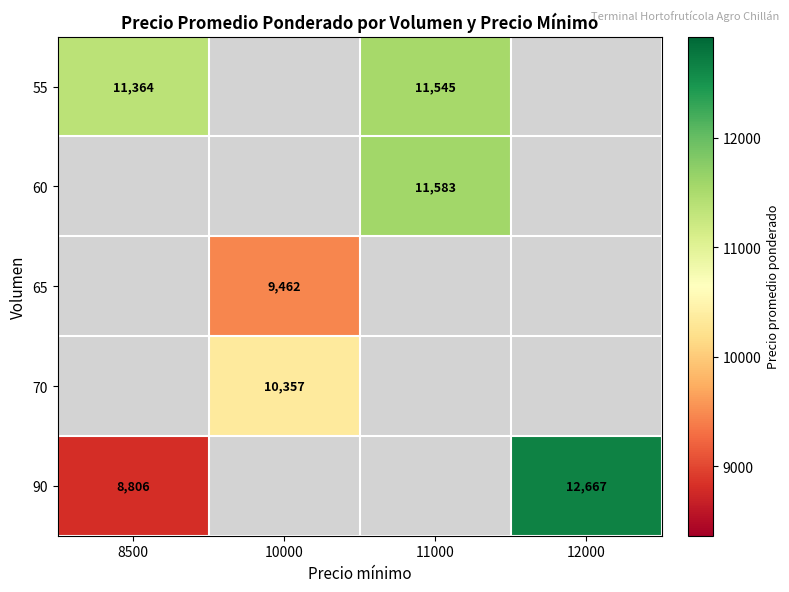

Between 11000 and 12000, which is larger?

12000